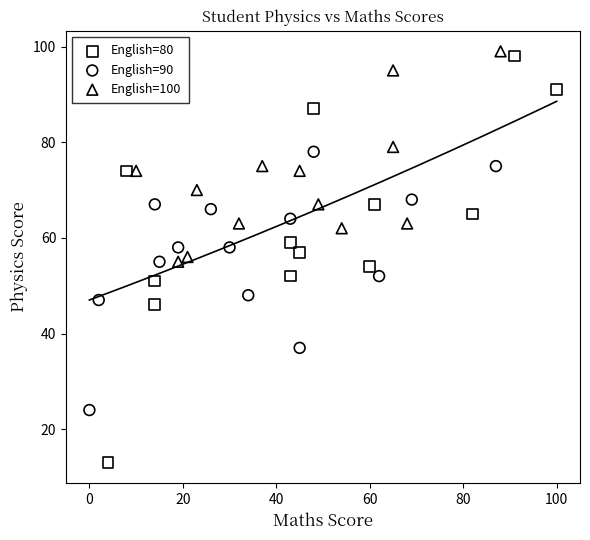

Which series contains the lowest Y value?

English=80